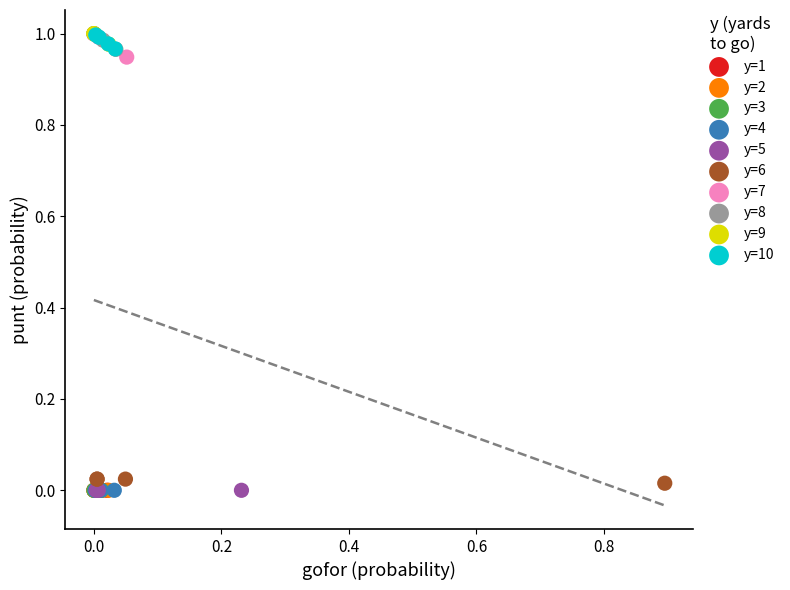

What are all the series names shown in the legend?

y=1, y=2, y=3, y=4, y=5, y=6, y=7, y=8, y=9, y=10